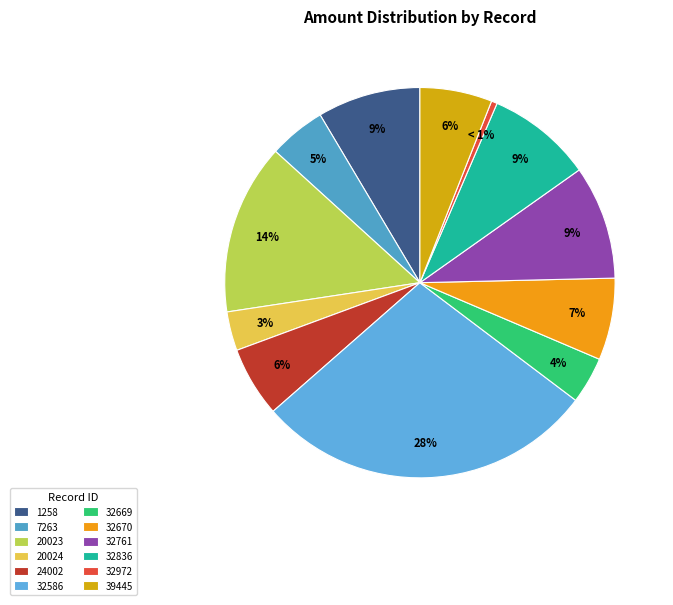

To the nearest percent, what is the difference between the 39445 and 20023 slice percentages?

8%